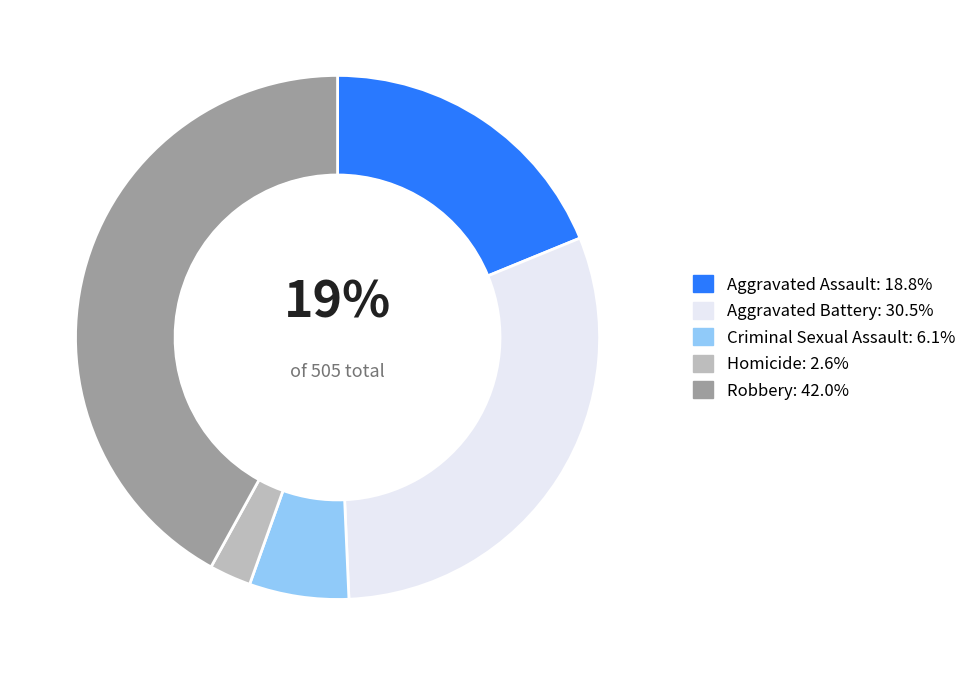

Does any single category account for the majority?

No